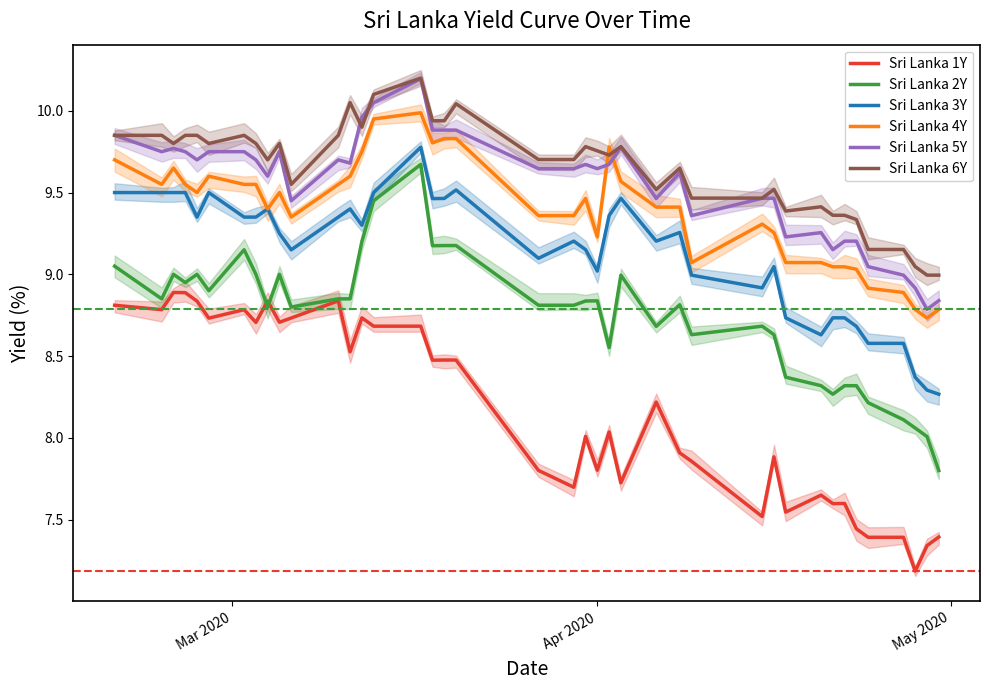

What is the highest value of the Sri Lanka 6Y series?

10.2